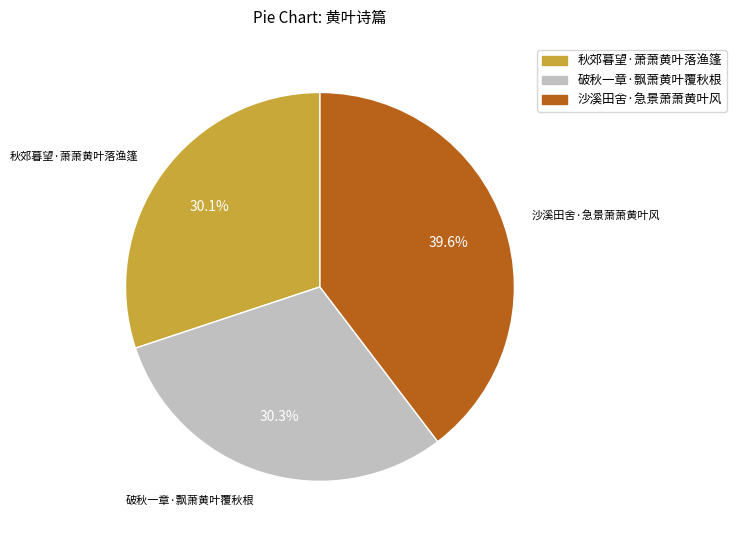

Approximately how many times larger is the value at 破秋一章·飘萧黄叶覆秋根 compared to 秋郊暮望·萧萧黄叶落渔篷?

1.0